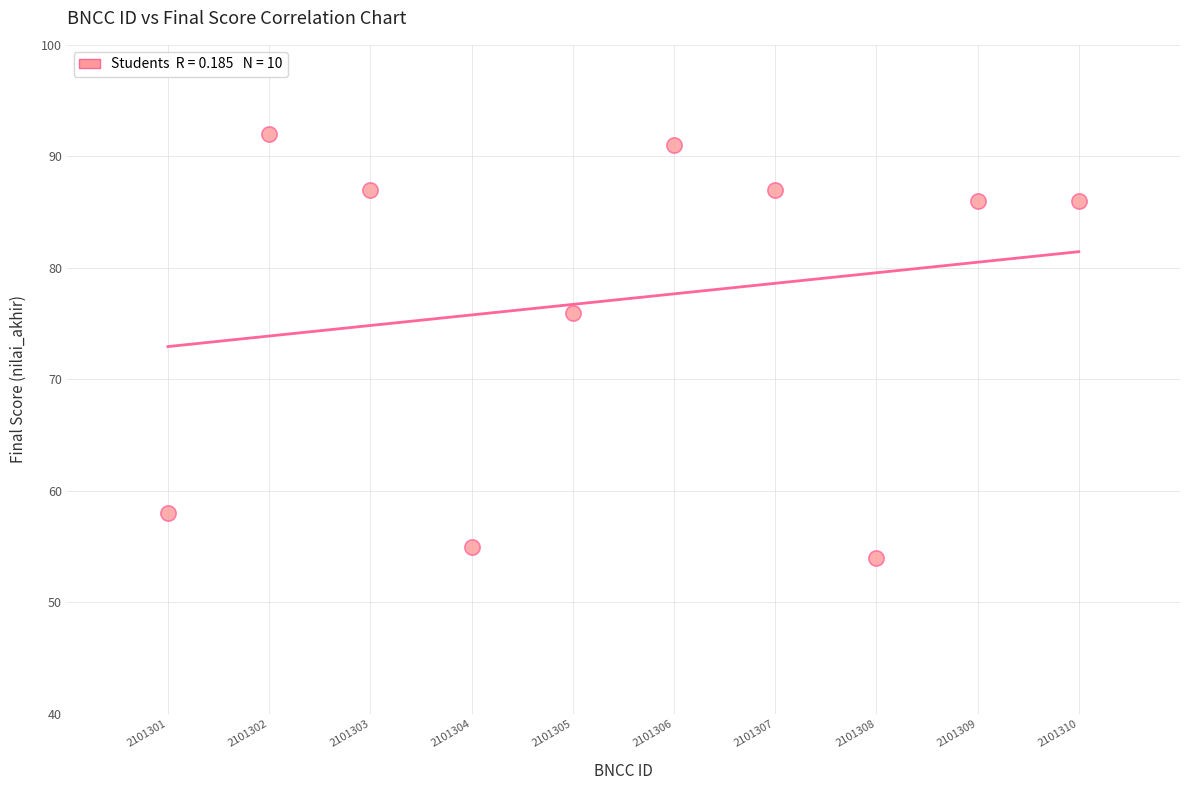

What is the range of Y values (max minus min)?

38